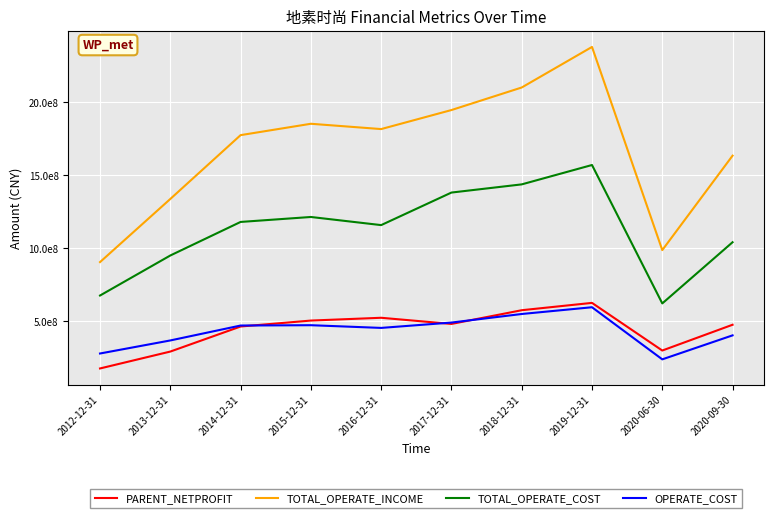

Which has a higher value, 2017-12-31 or 2012-12-31?

2017-12-31